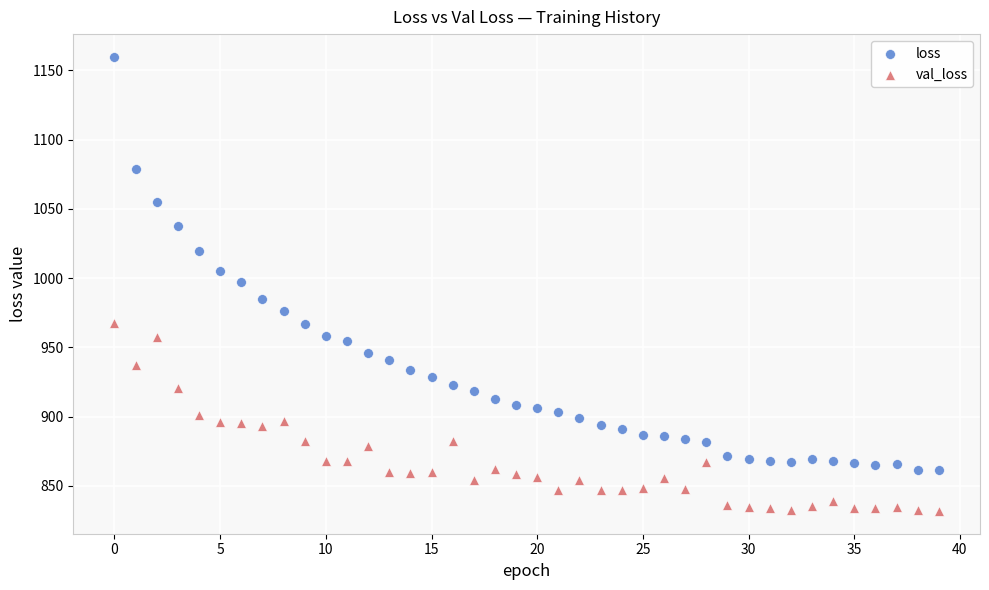

Across all data points, what is the range of Y values (max minus min)?

328.0